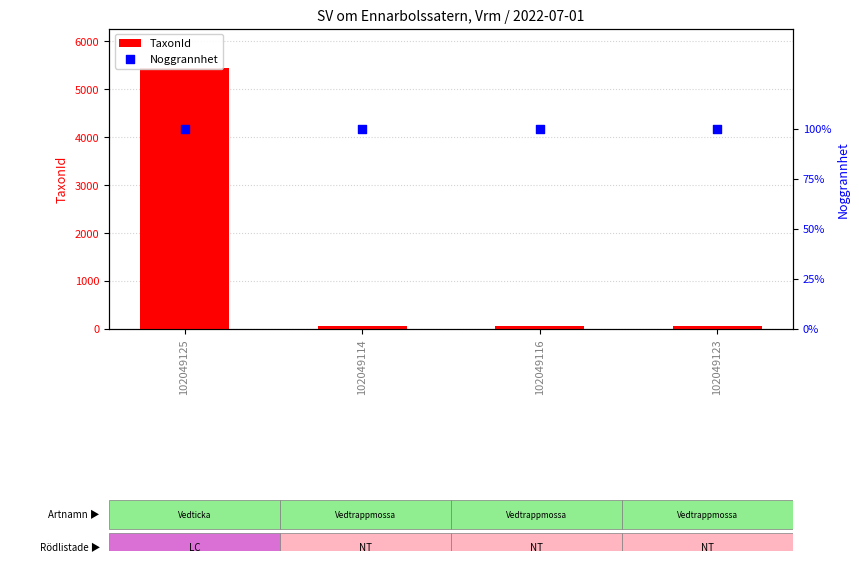

Is the value of TaxonId at 102049123 greater than the value of Noggrannhet at 102049125?

Yes